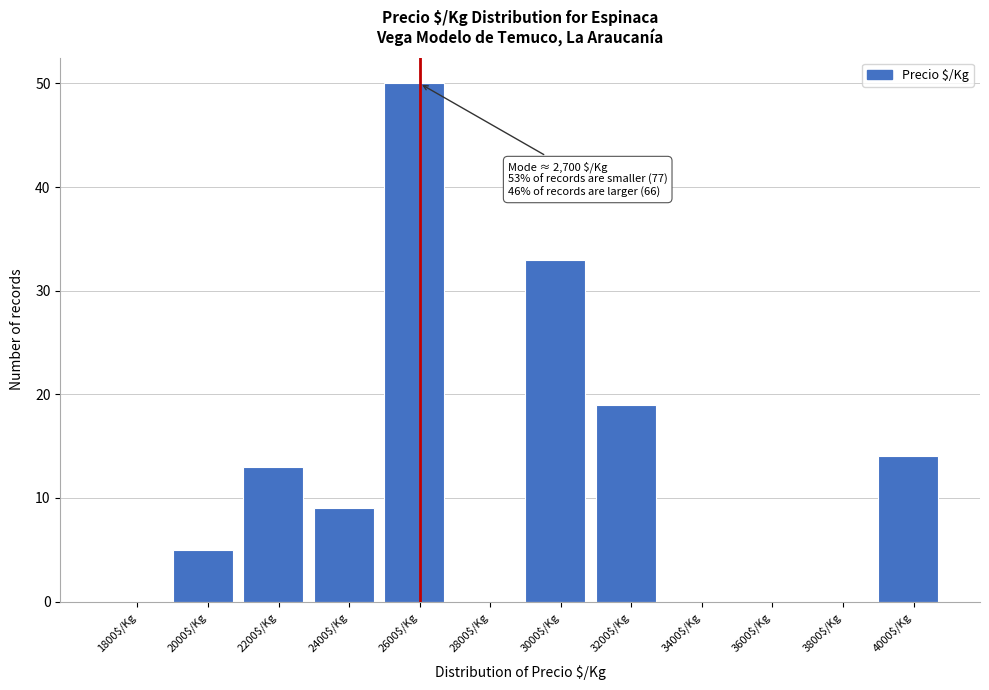

At which label is the value closest to 25?

3200$/Kg